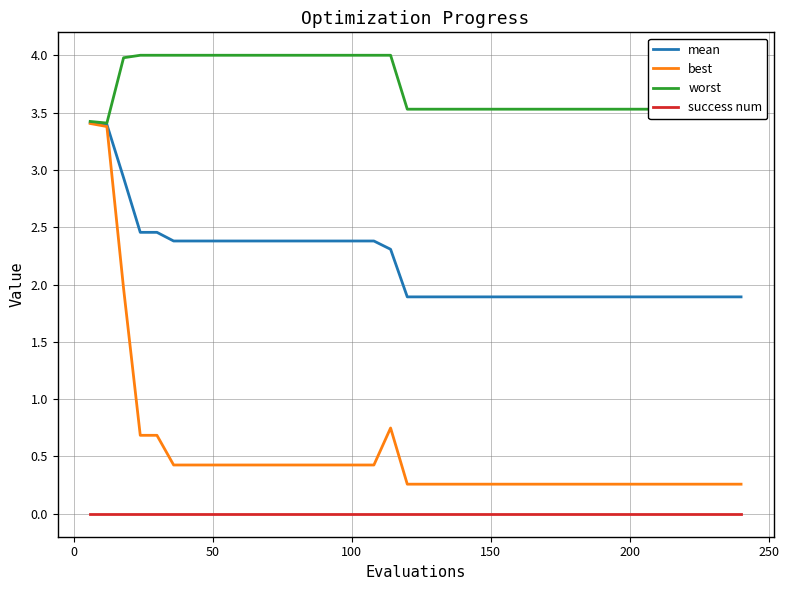

What is the difference between the second highest and second lowest values in the mean series?

1.5